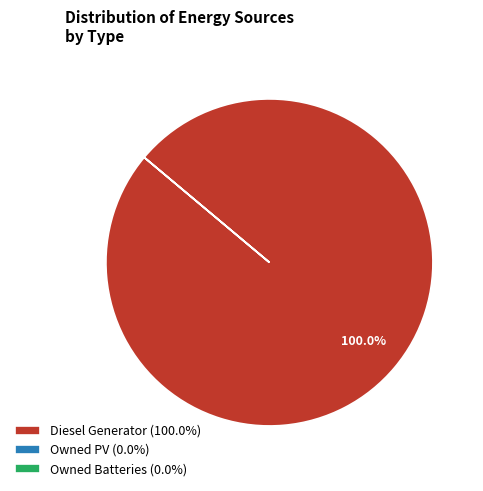

Is Diesel Generator (100.0%) the majority of the pie?

Yes